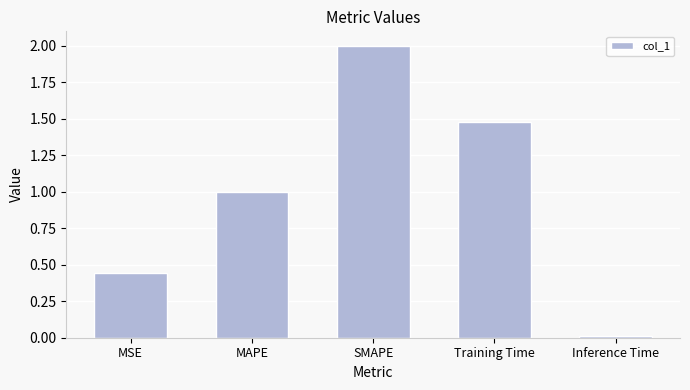

What is the ratio of the value at MAPE to the value at Training Time?

0.7